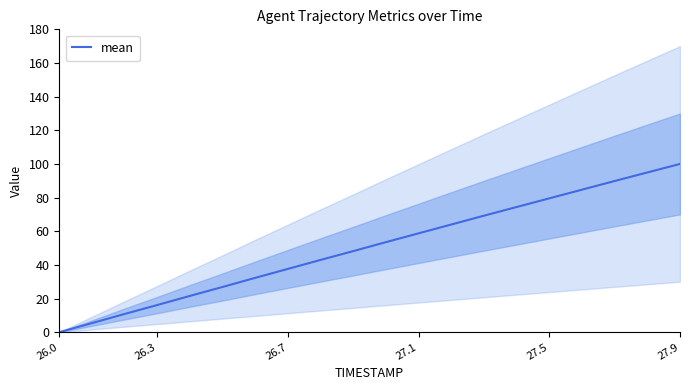

The mean series shows 130.3 at 27.9. True or false?

False